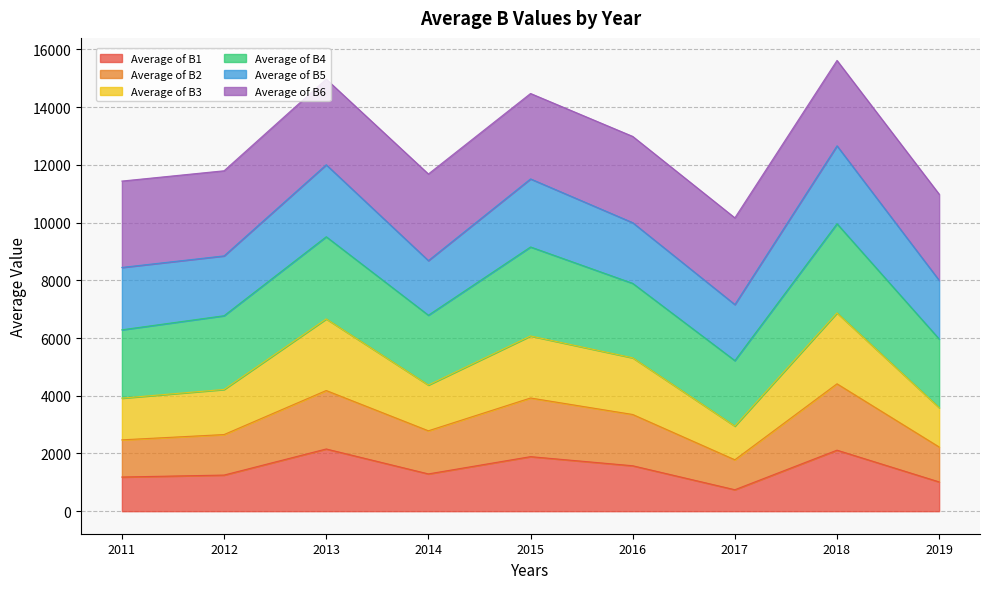

What is the highest value of the Average of B1 series?

2155.9